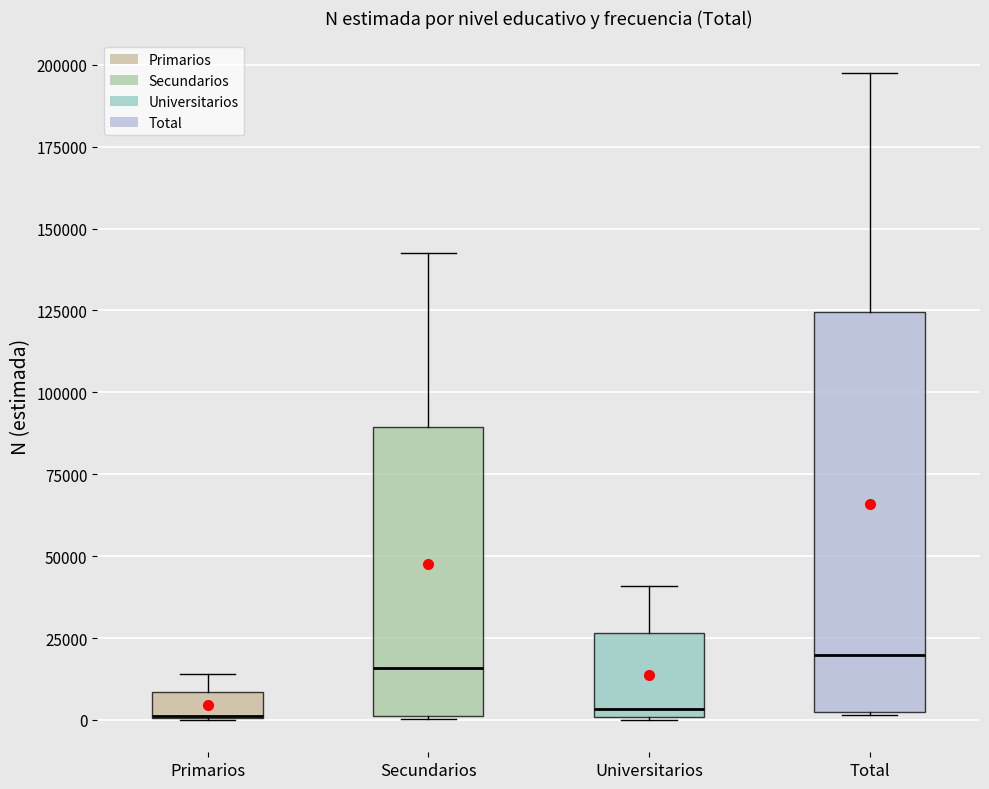

Where does the median line of the box for Total sit on the y-axis? The values are not printed on the chart, so give them approximately, as read against the axis.

20000